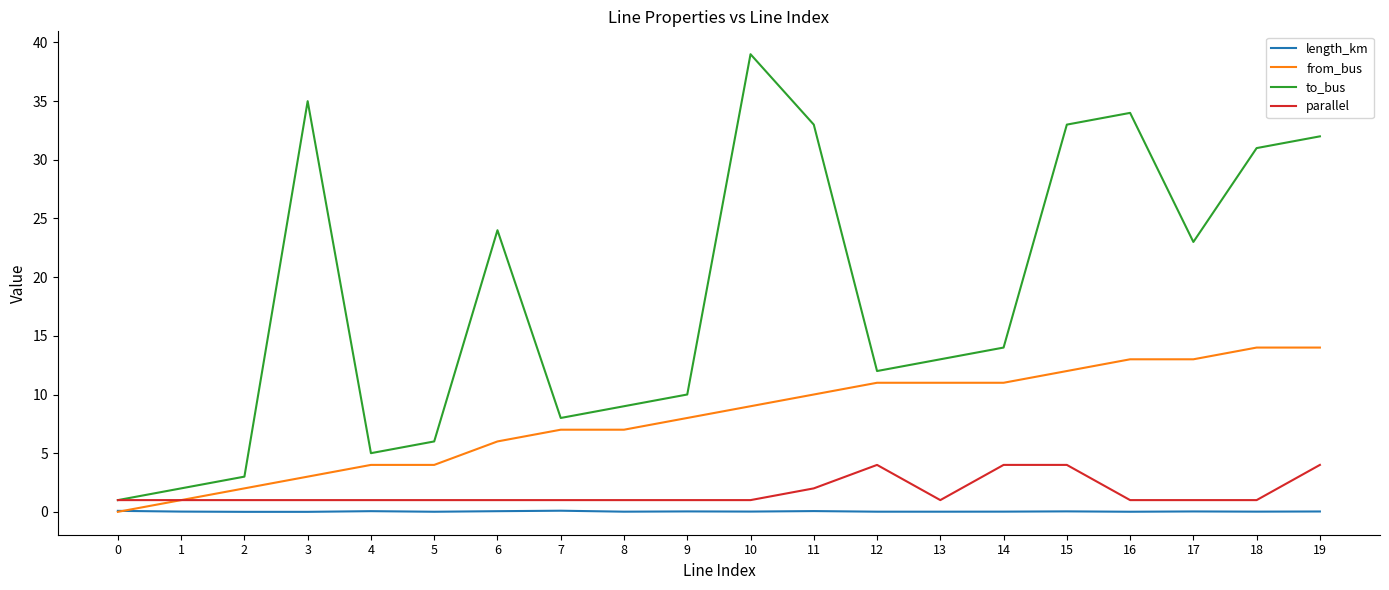

At 15, list the series in order from largest to smallest.

to_bus, from_bus, parallel, length_km